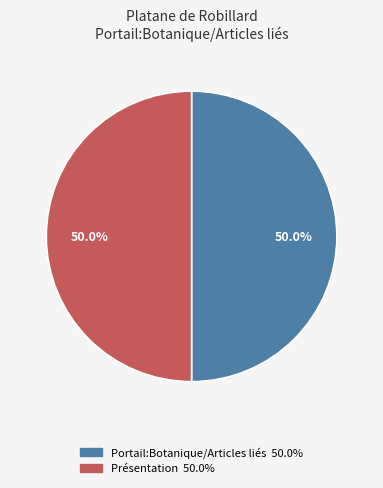

What percentage is the Présentation slice, to the nearest percent?

50%